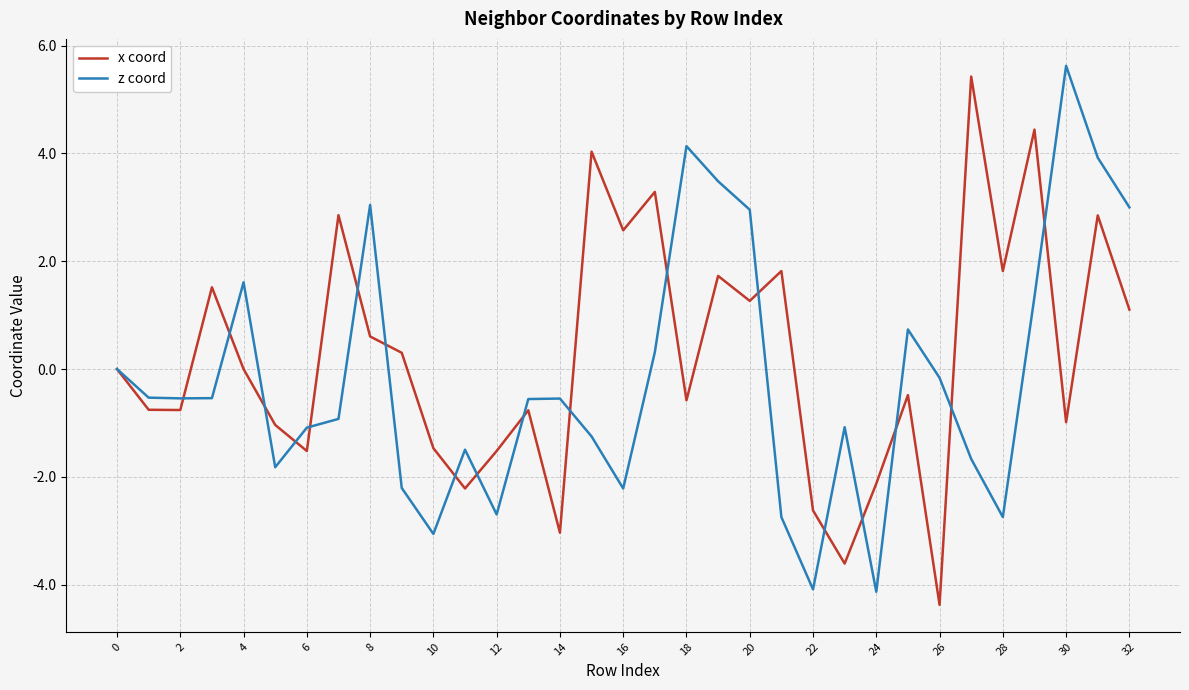

What is the lowest value of the x coord series?

-4.4